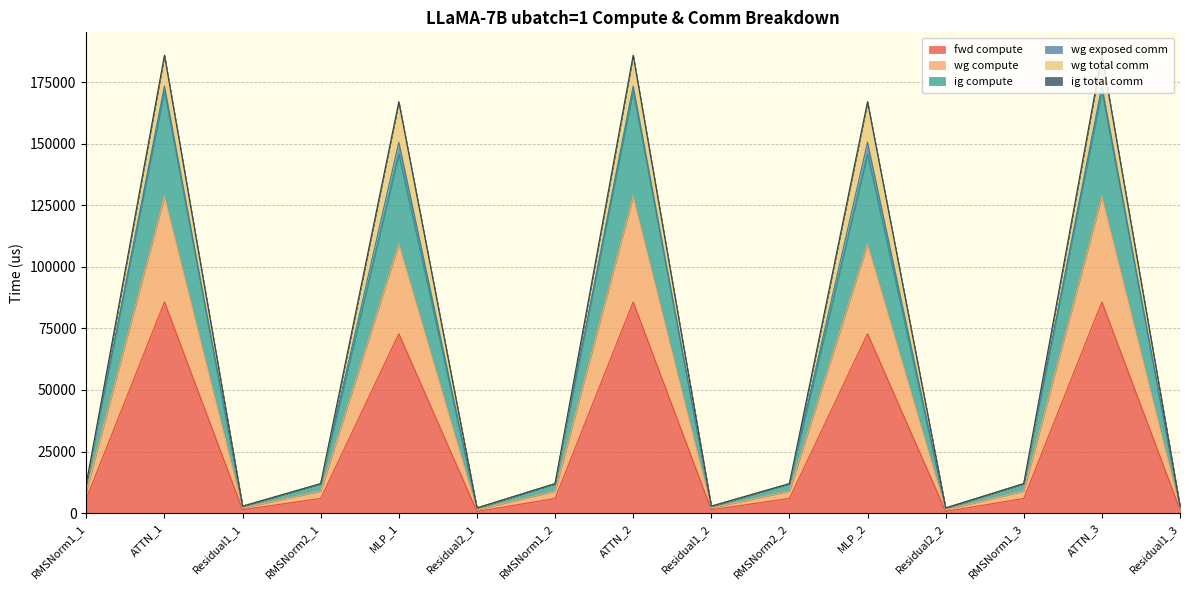

Where is the first local maximum for ig compute?

ATTN_1